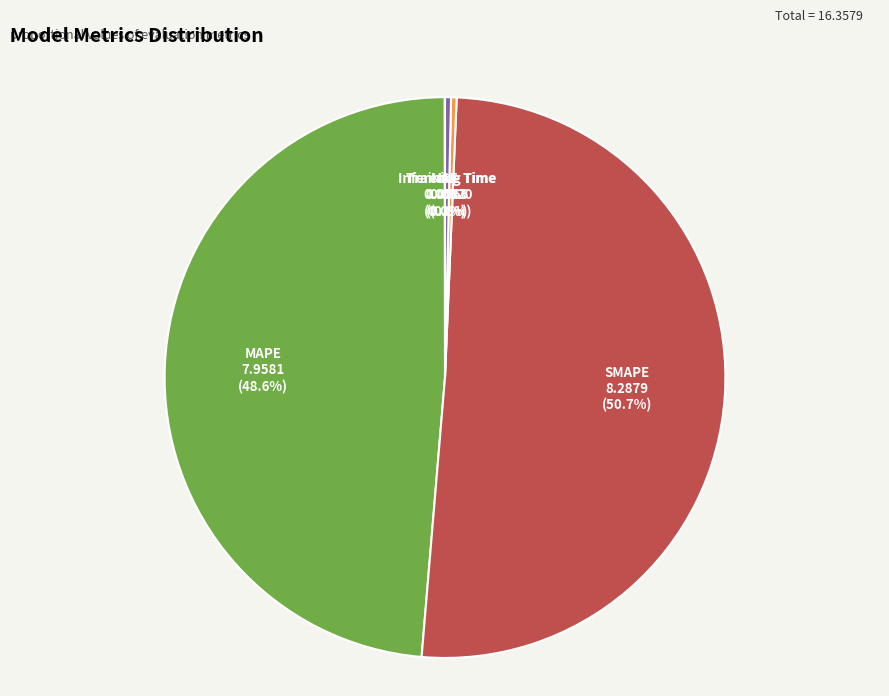

Which category has the biggest portion of the pie?

SMAPE